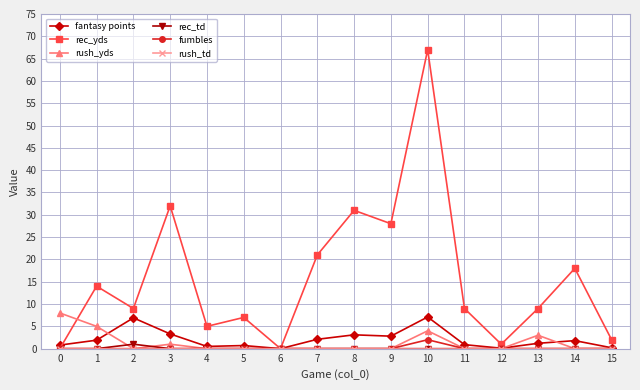

How many series are shown in this chart?

6